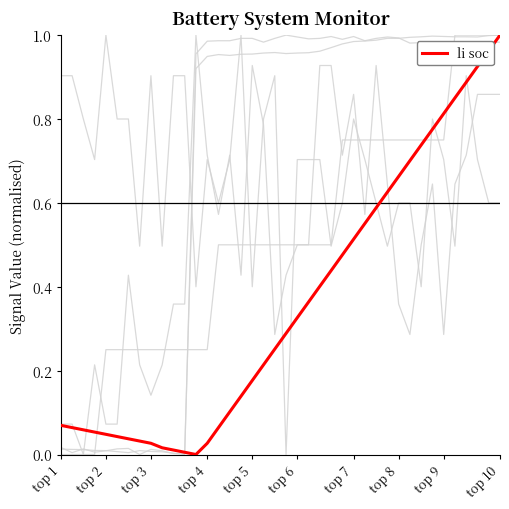

Does the chart have visible grid lines?

No